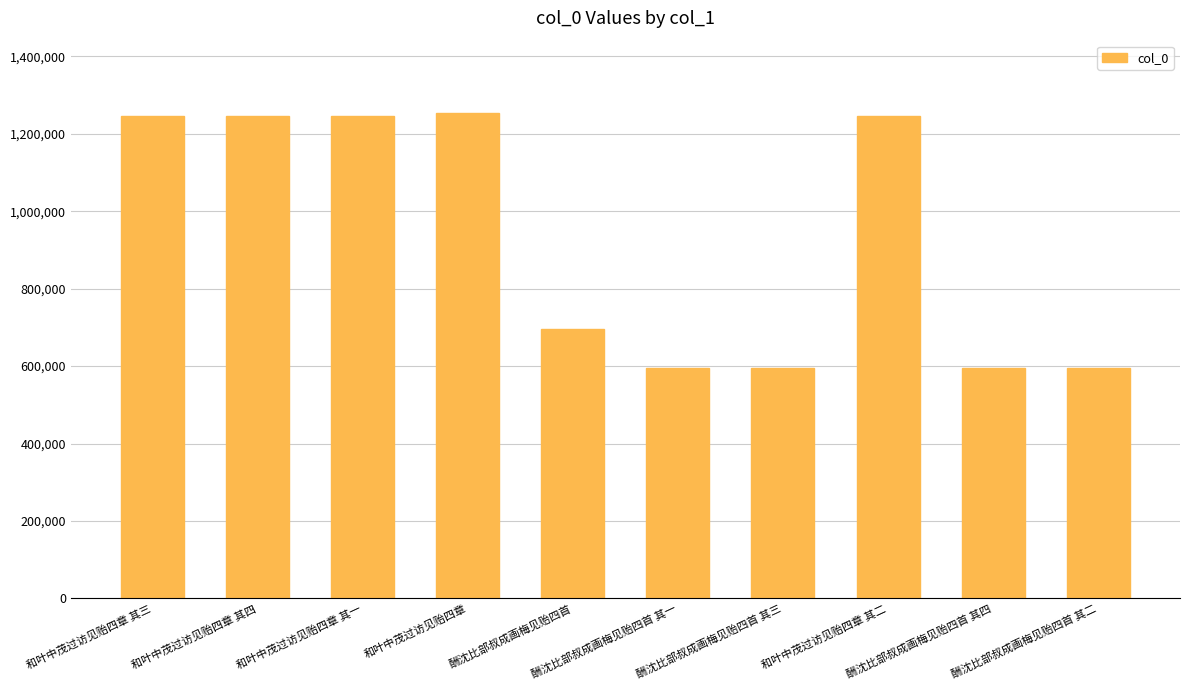

How many distinct data groups are displayed?

1